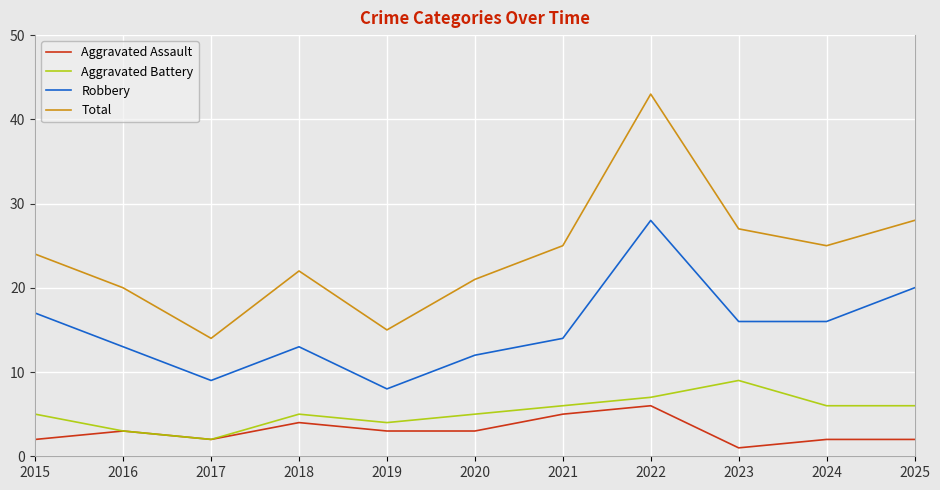

What is the difference between the second highest and second lowest values in the Aggravated Battery series?

4